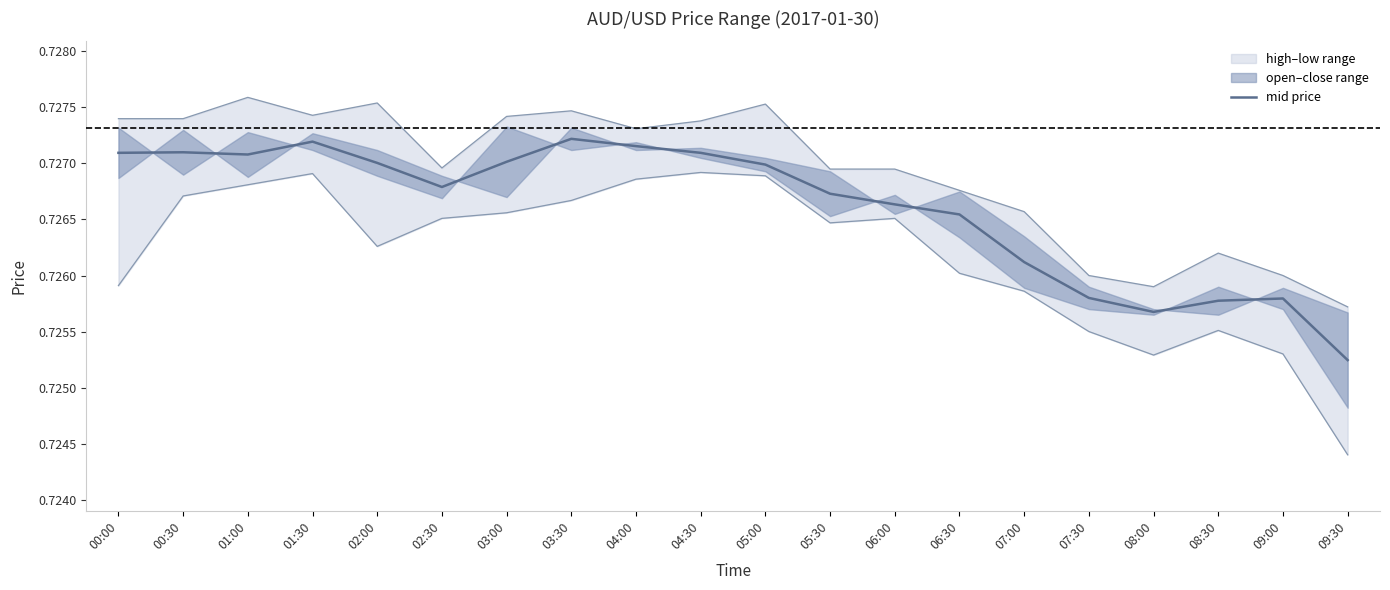

Is it true that the value at 06:00 is 0.7?

True